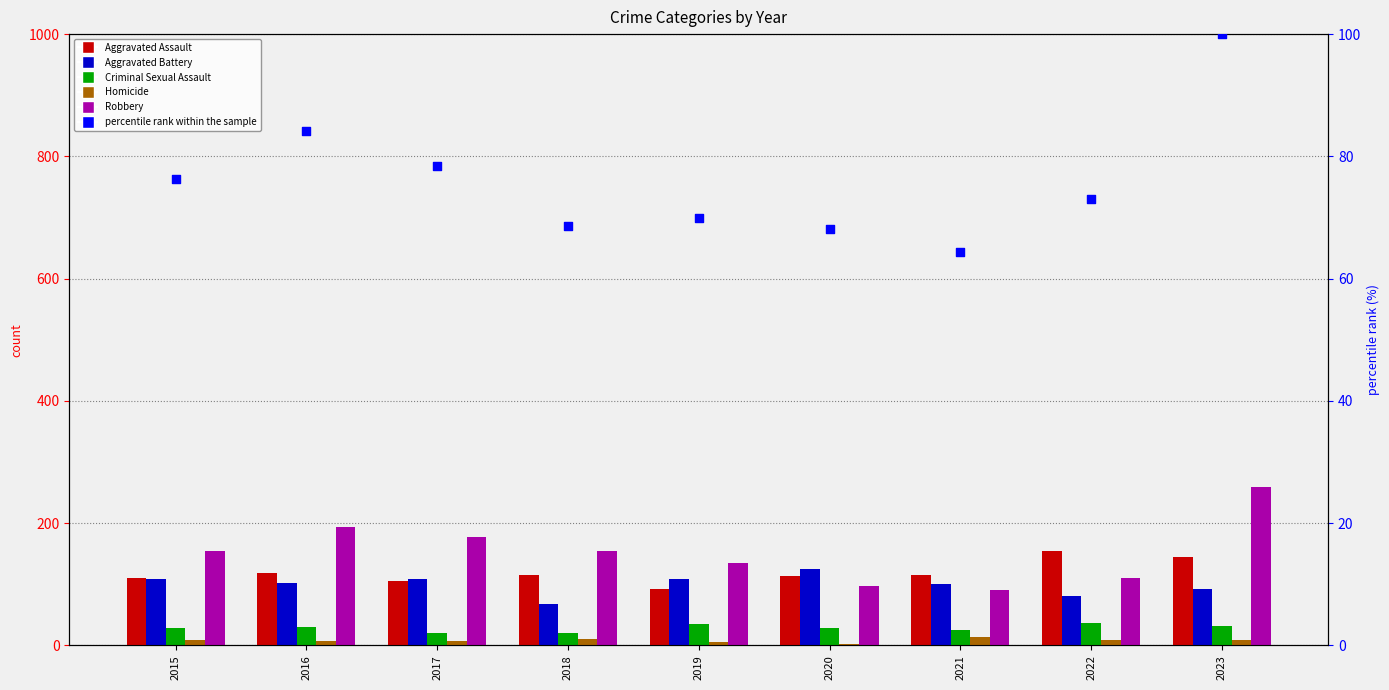

At which category is the sum across all series the highest?

2023